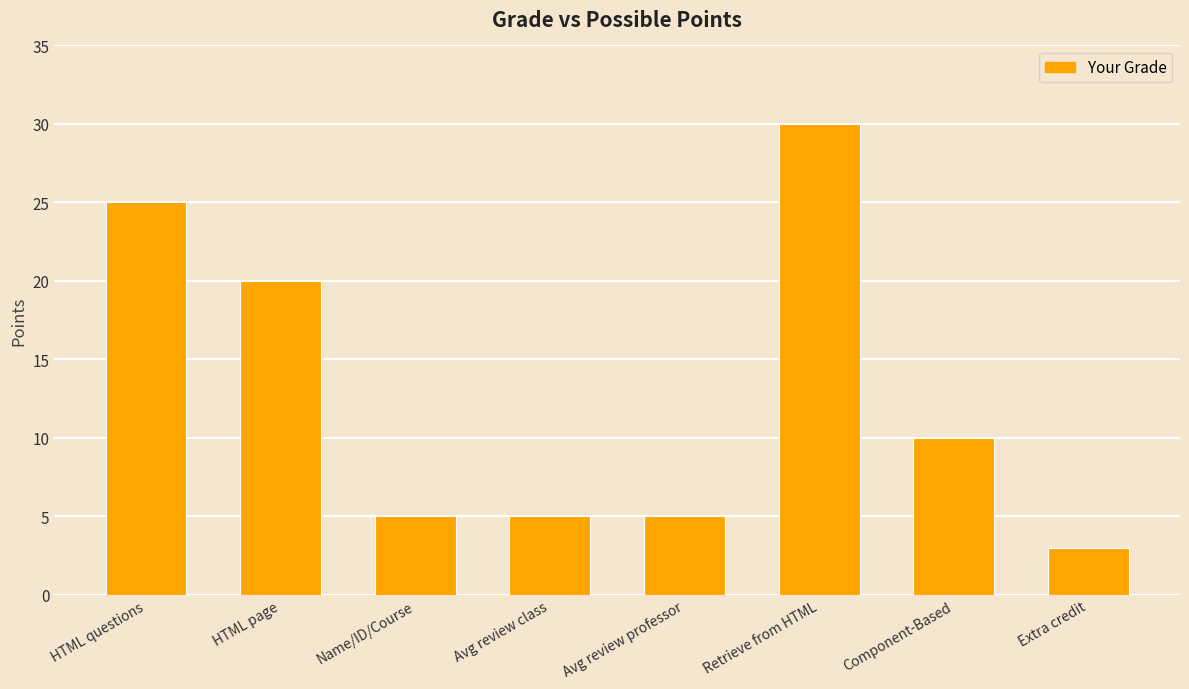

What position from the left is HTML page?

2